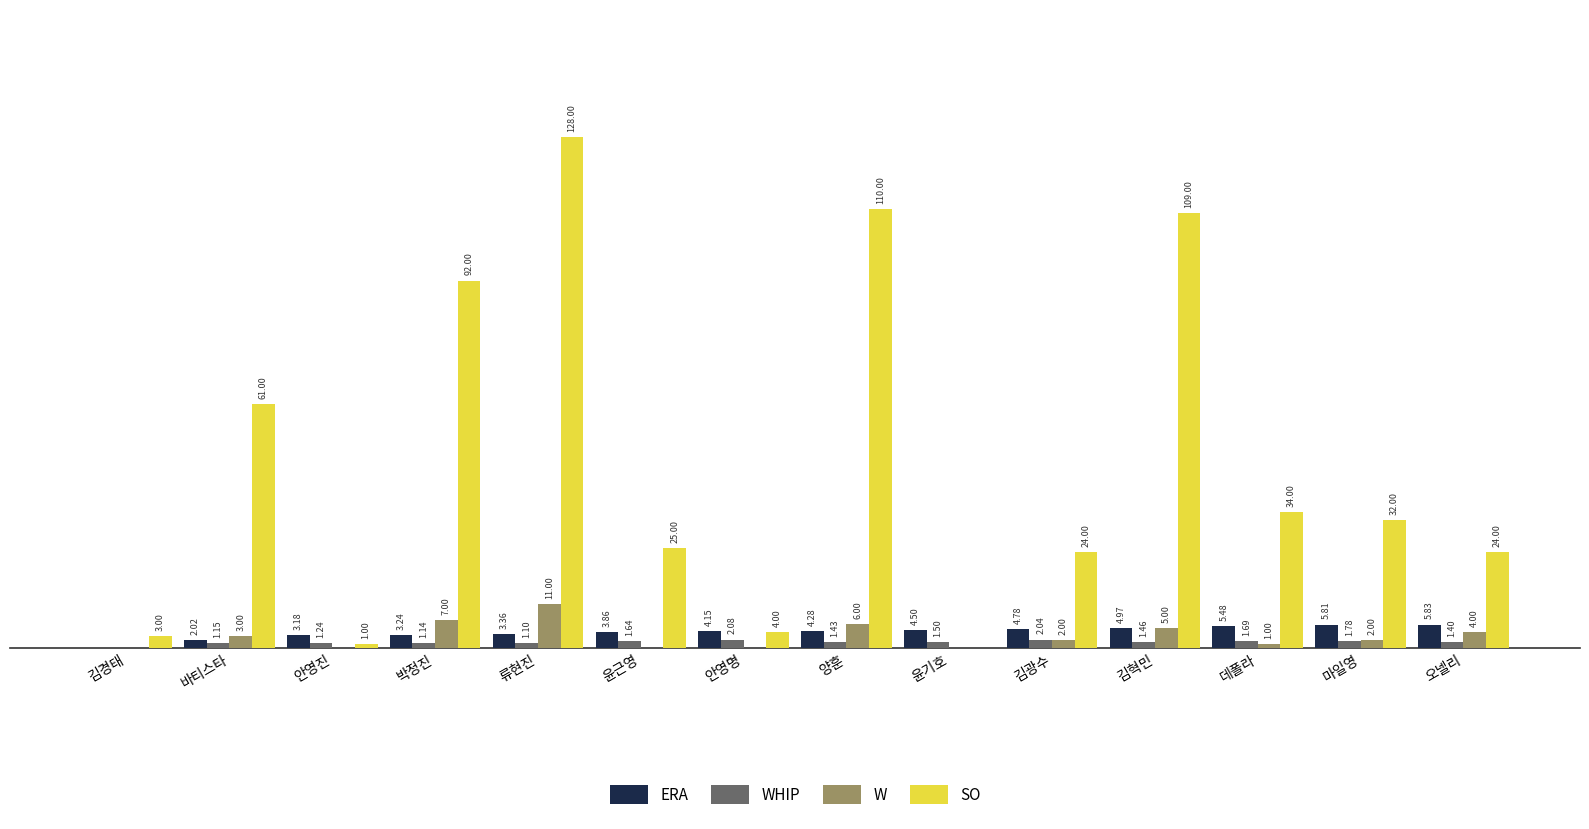

Where is ERA nearest to the value 2?

바티스타